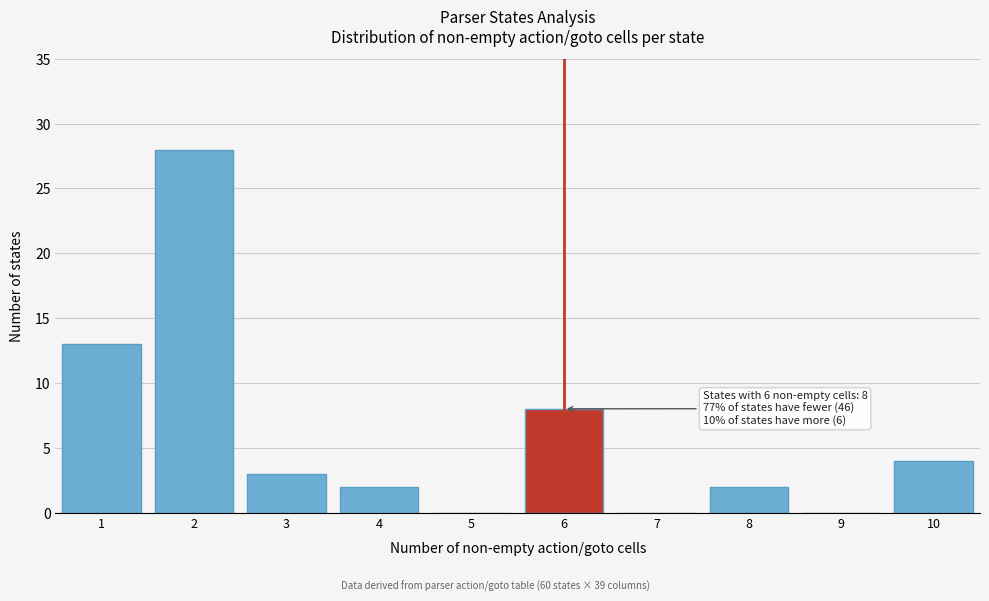

Reading right to left, transcribe all the data shown in this chart.

10=4	9=0	8=2	7=0	6=8	5=0	4=2	3=3	2=28	1=13